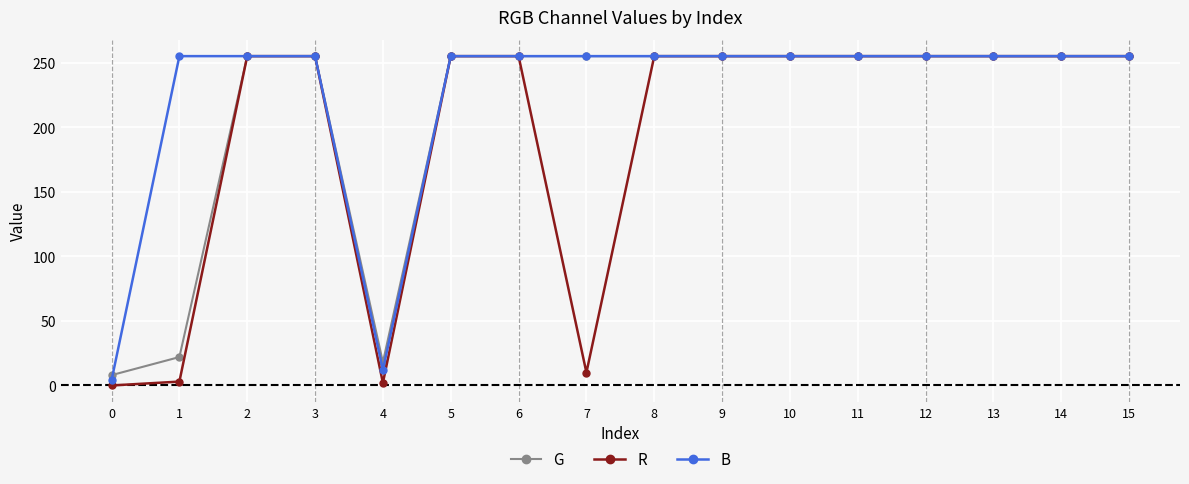

Does the chart display data point markers on the line(s)?

Yes